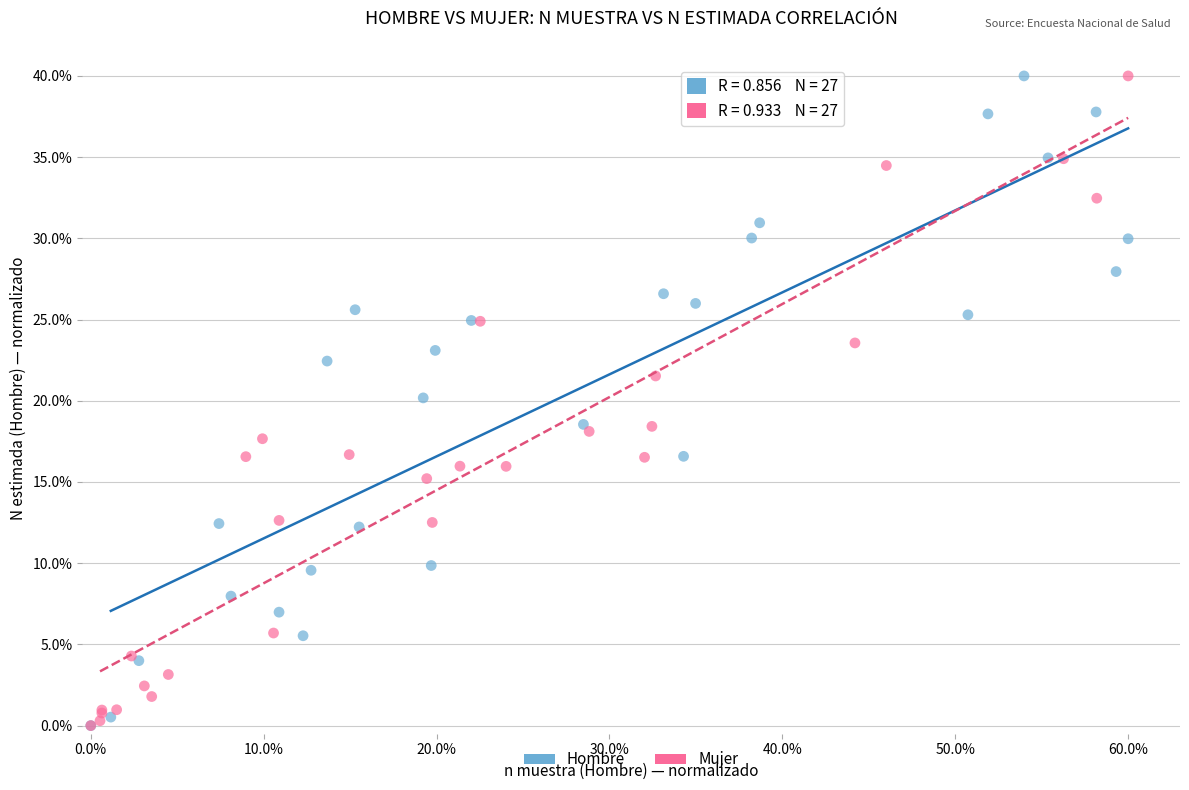

What are all the series names shown in the legend?

Hombre, Mujer